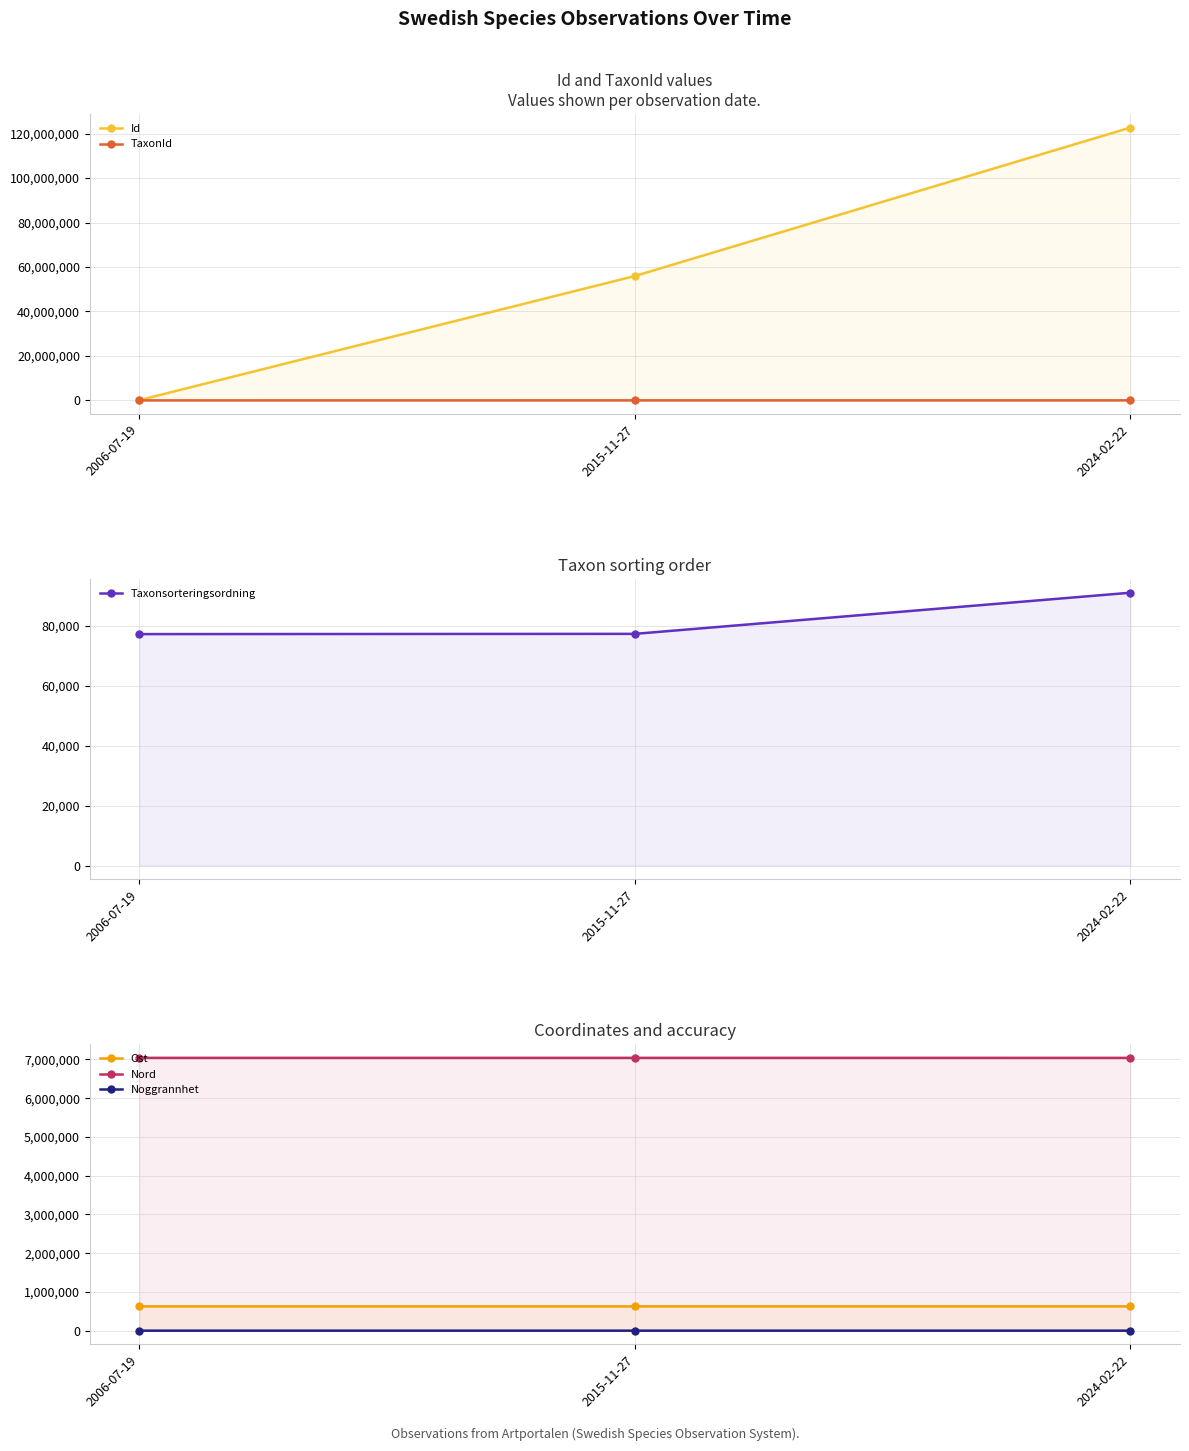

What are all the series names shown in the legend?

Id, TaxonId, Taxonsorteringsordning, Ost, Nord, Noggrannhet